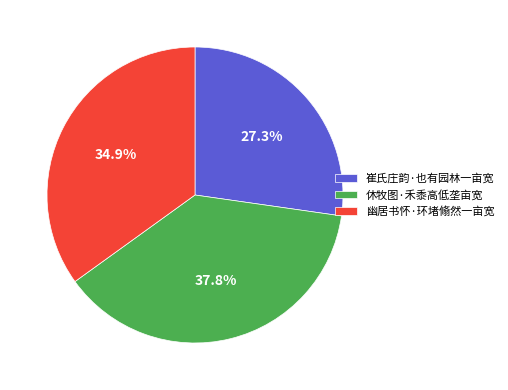

To the nearest percent, what is the average slice percentage?

33%